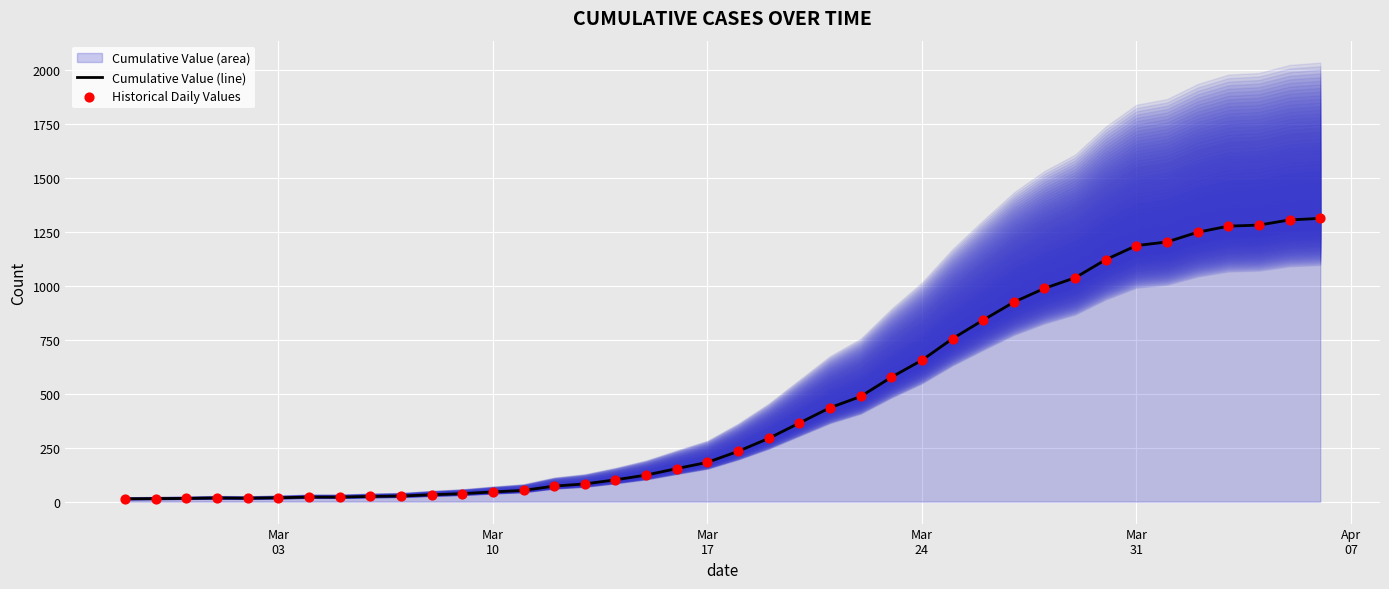

At how many categories does at least one series exceed 565?

15